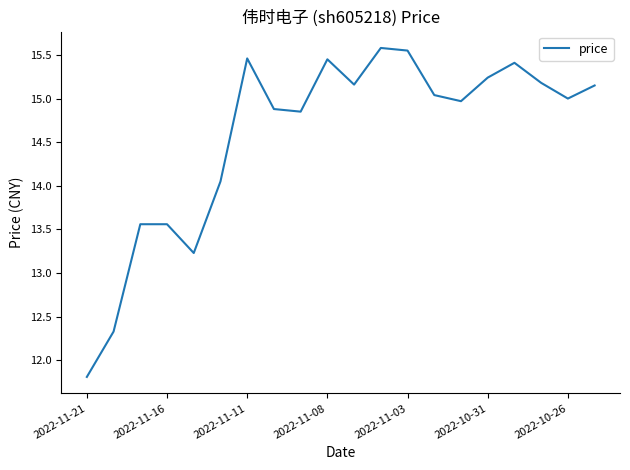

What is the difference between the maximum and minimum values?

3.8